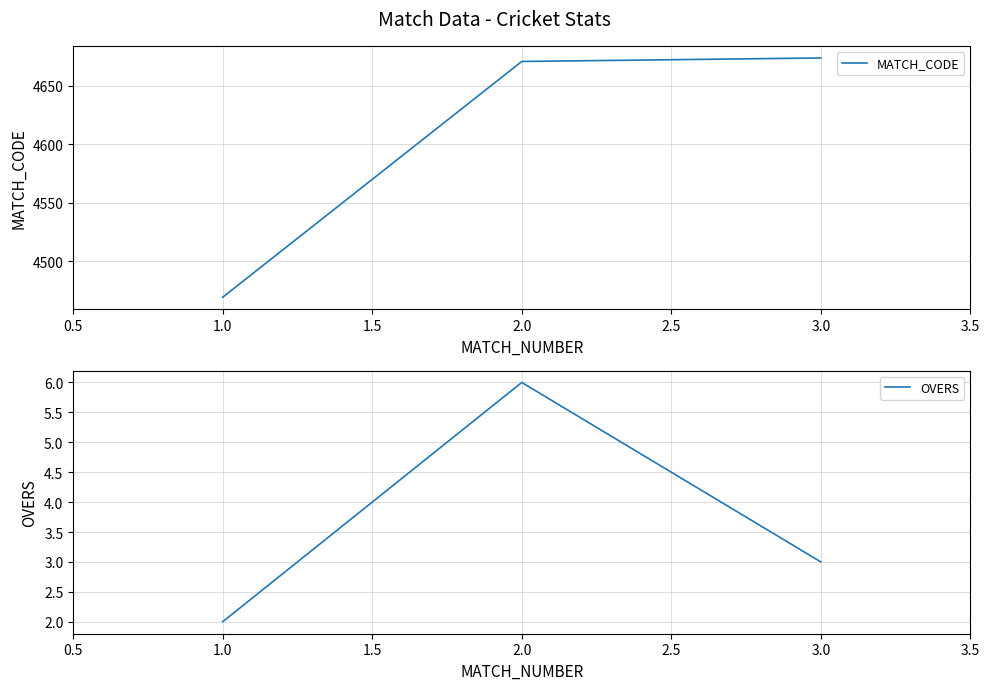

What is the value of the MATCH_CODE point at the 2nd from the left?

4671